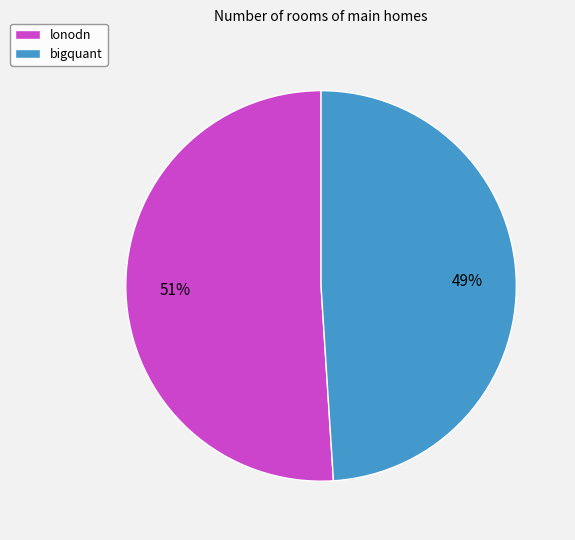

Is there any slice that represents more than half of the pie?

Yes